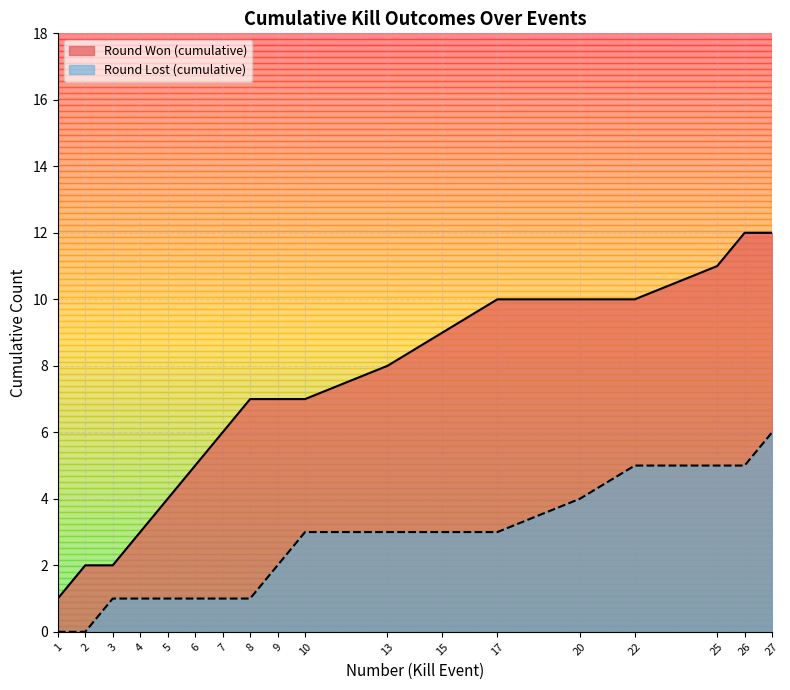

Which label corresponds to the smallest value in the chart?

1